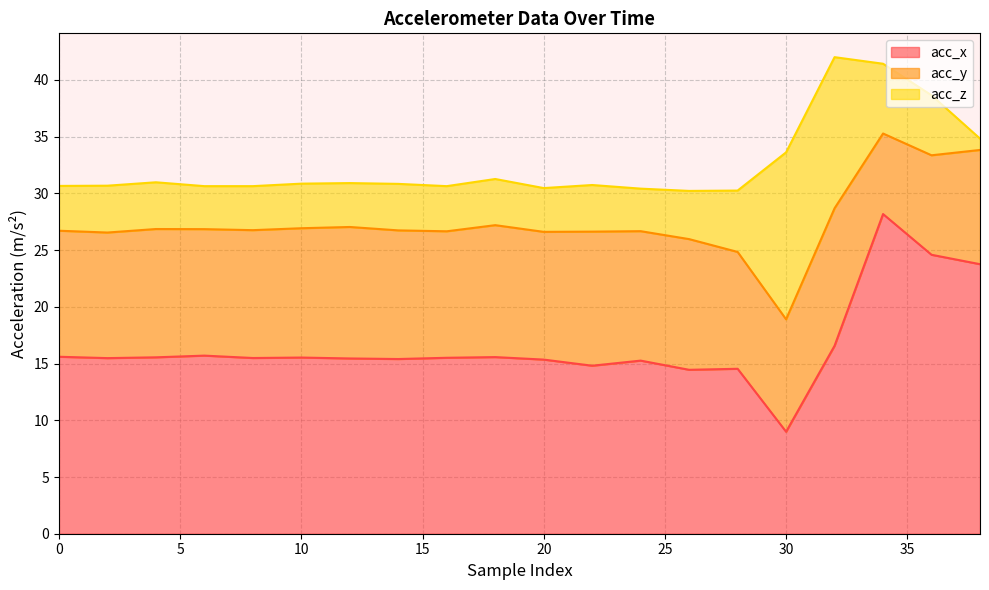

List the series in order of their peak value, lowest first.

acc_y, acc_z, acc_x